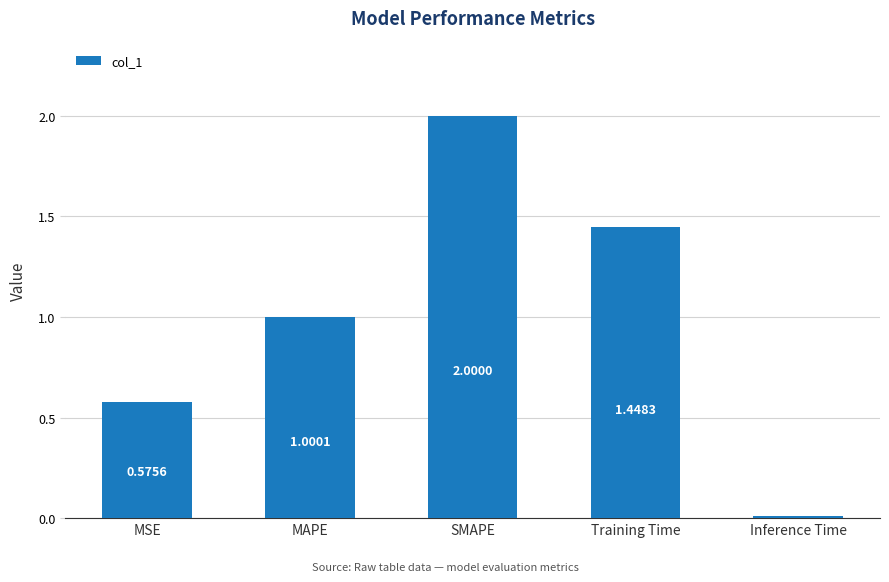

What position from the right is SMAPE?

3